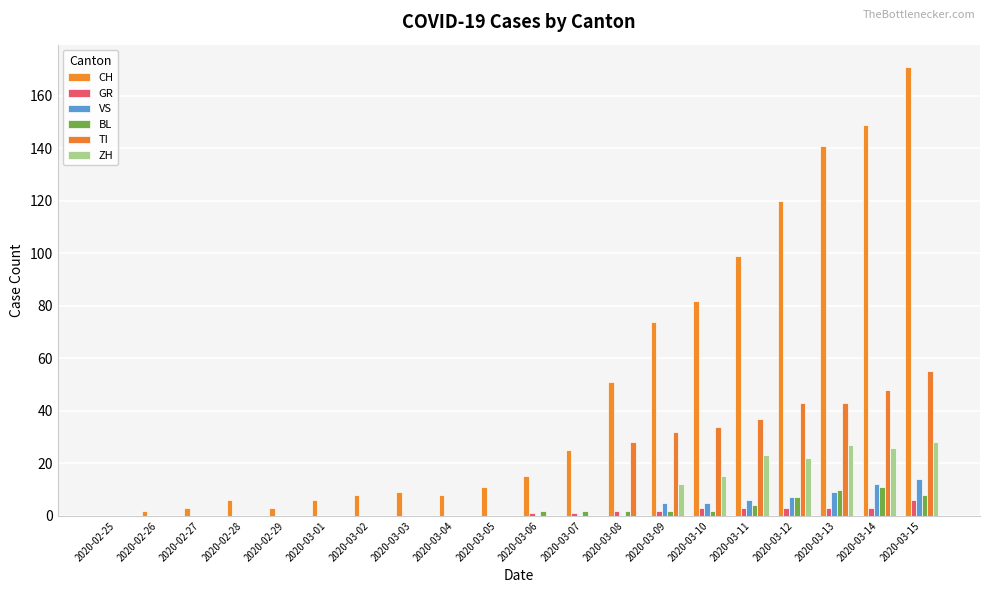

Reading right to left, list all the values displayed in this chart.

CH: 171	149	141	120	99	82	74	51	25	15	11	8	9	8	6	3	6	3	2	0
GR: 6	3	3	3	3	3	2	2	1	1	0	0	0	0	0	0	0	0	0	0
VS: 14	12	9	7	6	5	5	0	0	0	0	0	0	0	0	0	0	0	0	0
BL: 8	11	10	7	4	2	2	2	2	2	0	0	0	0	0	0	0	0	0	0
TI: 55	48	43	43	37	34	32	28	0	0	0	0	0	0	0	0	0	0	0	0
ZH: 28	26	27	22	23	15	12	0	0	0	0	0	0	0	0	0	0	0	0	0